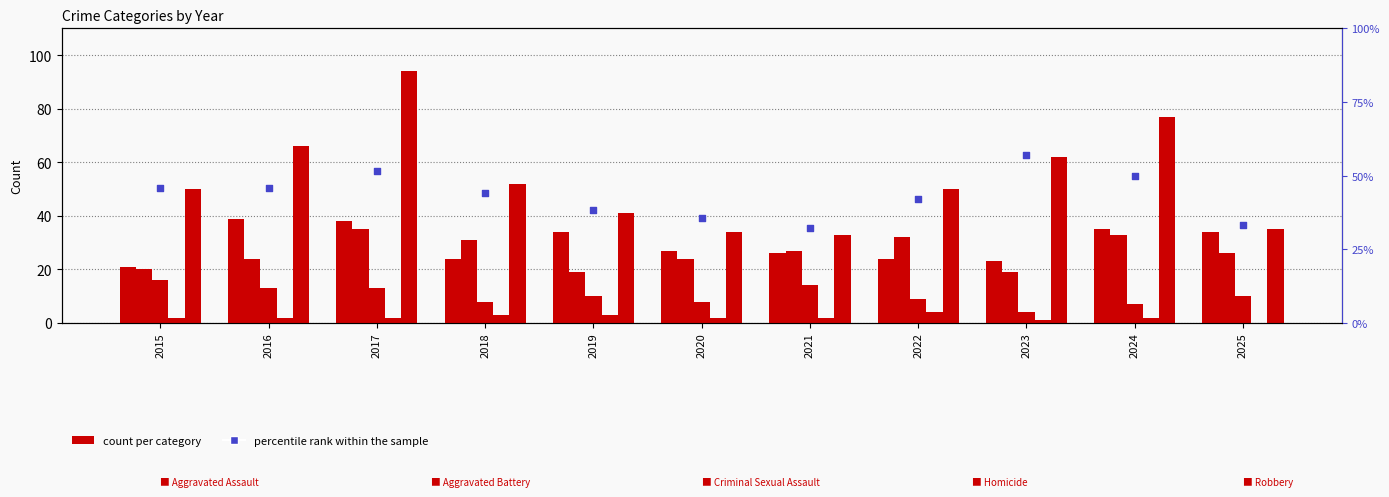

Which series has the largest total across all categories?

Robbery